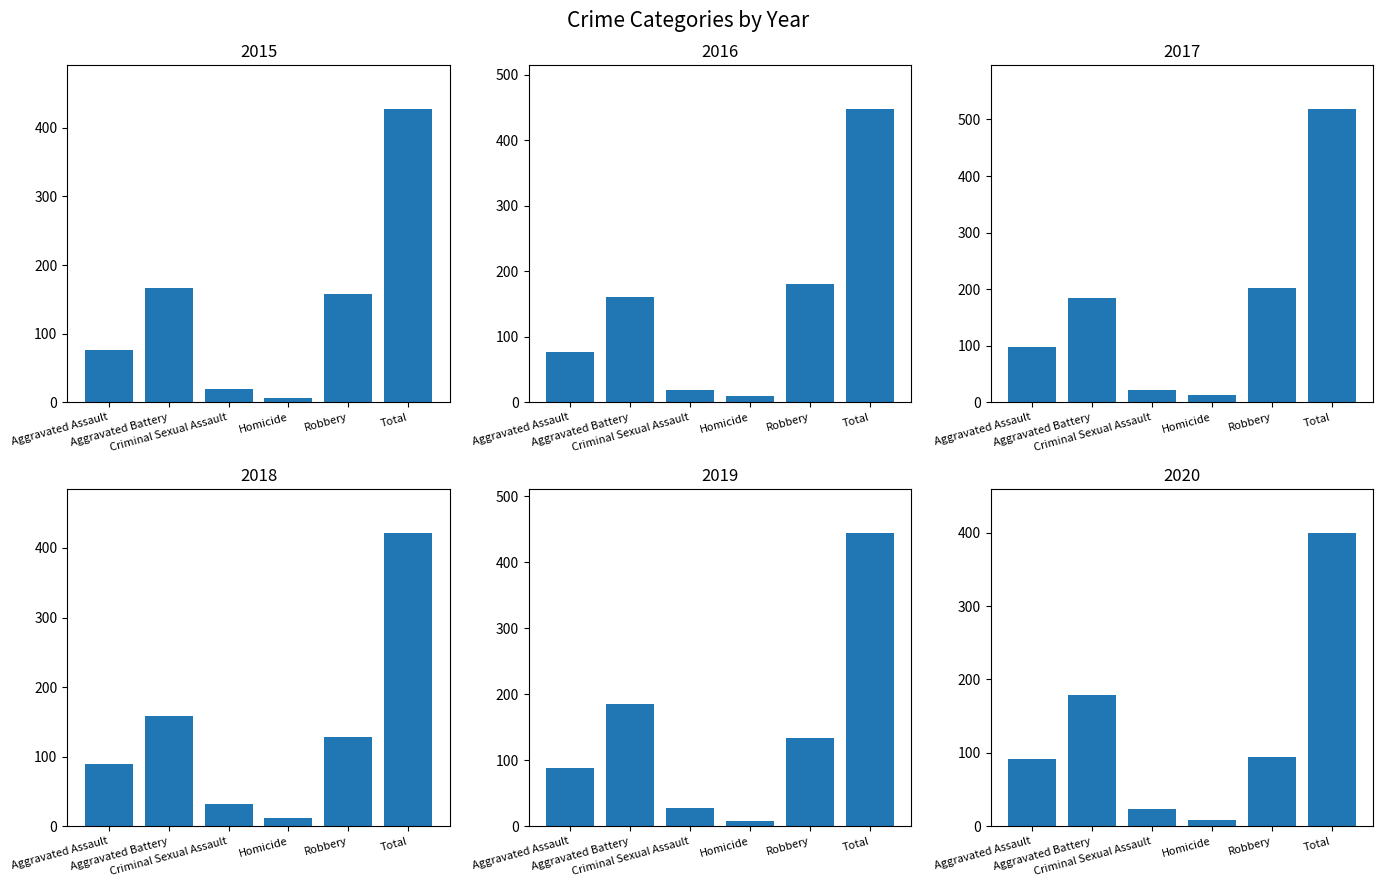

What is the smallest value displayed?

6